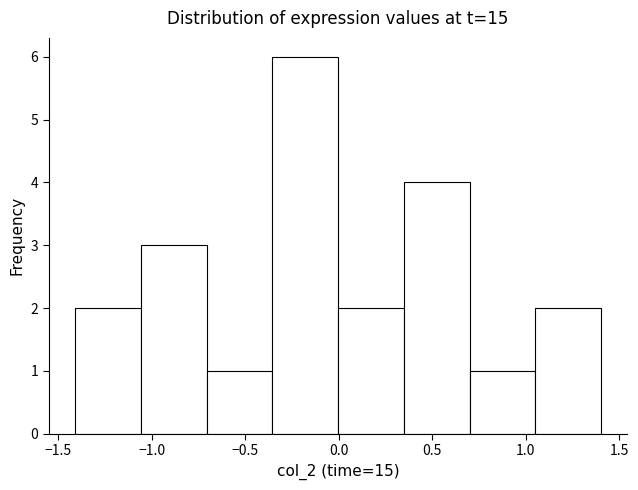

Reading left to right, transcribe this chart: for each bar, give the range it covers on the x-axis and its height. Neither the bar edges nor the heights are printed on the chart, so give them approximately, as read against the axes.

-1.40 to -1.05: 2
-1.05 to -0.70: 3
-0.70 to -0.35: 1
-0.35 to 0.00: 6
0.00 to 0.35: 2
0.35 to 0.70: 4
0.70 to 1.05: 1
1.05 to 1.40: 2